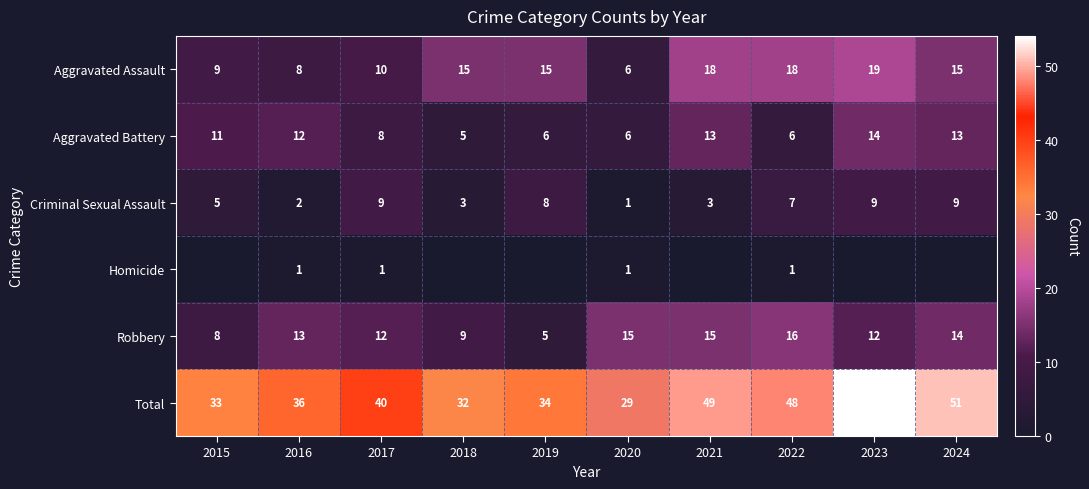

What is the spread (max minus min) of values at 2020?

28